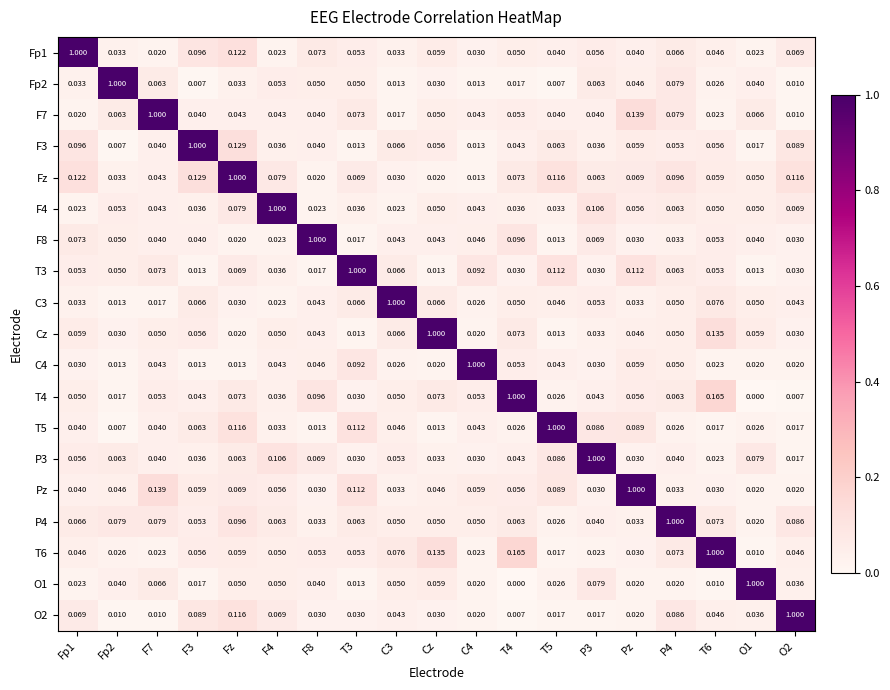

Which series has the largest total across all categories?

Fz